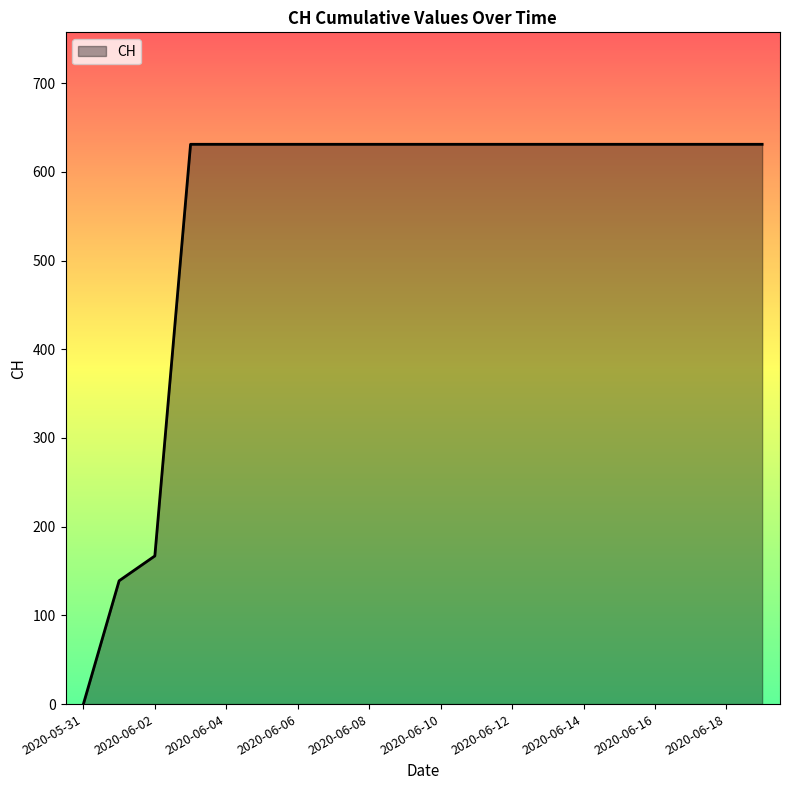

What is the maximum value shown in the chart?

631